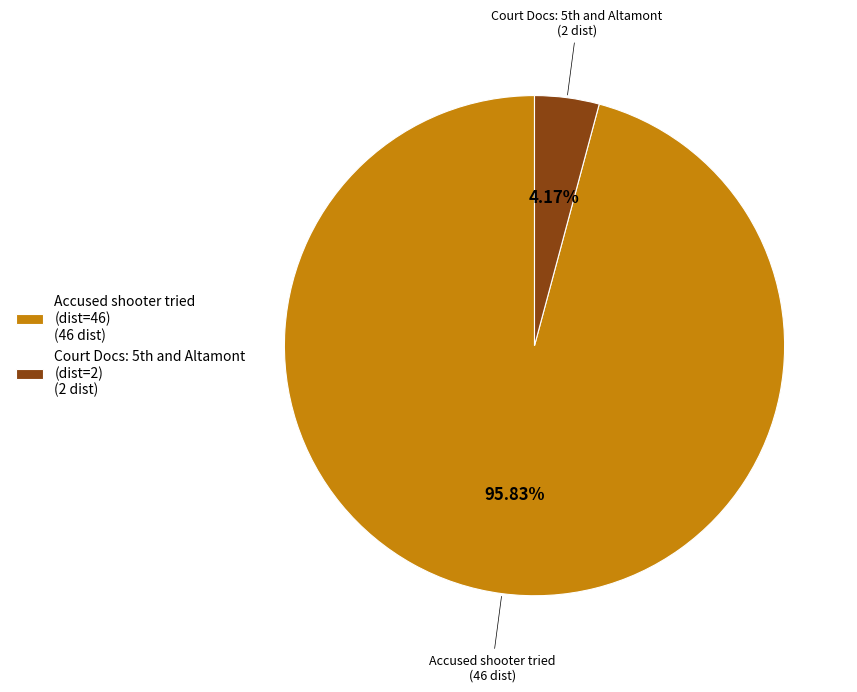

What is the majority slice?

Accused shooter tried (dist=46) (46 dist)